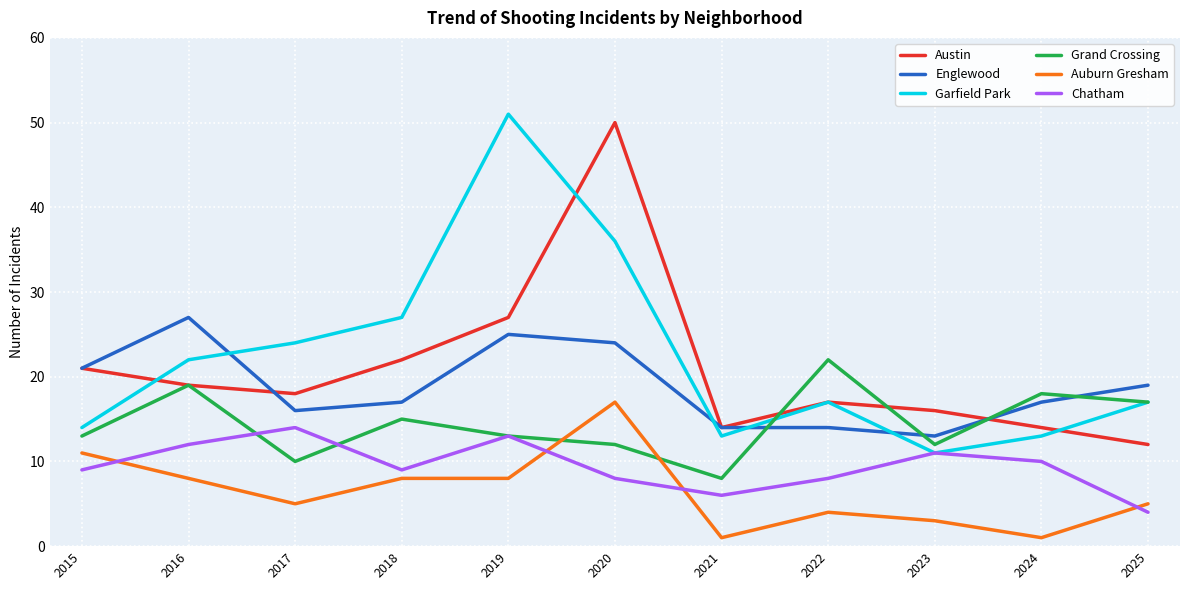

The Chatham series shows 10 at 2024. True or false?

True